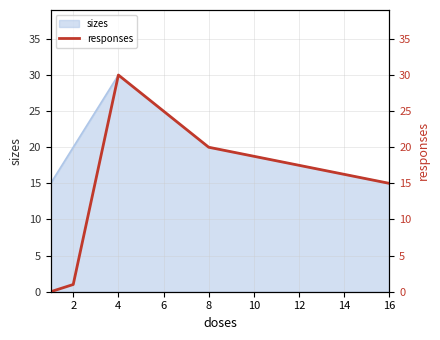

Which label corresponds to the largest value in the chart?

4